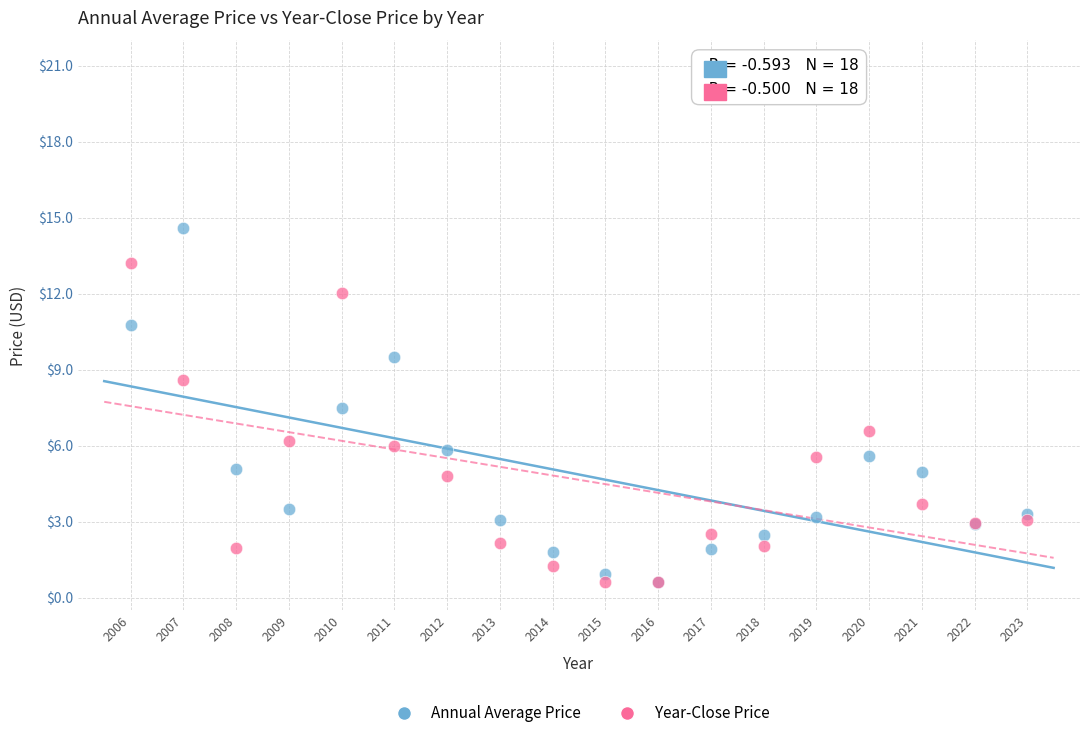

Which series reaches the maximum Y coordinate?

Annual Average Price